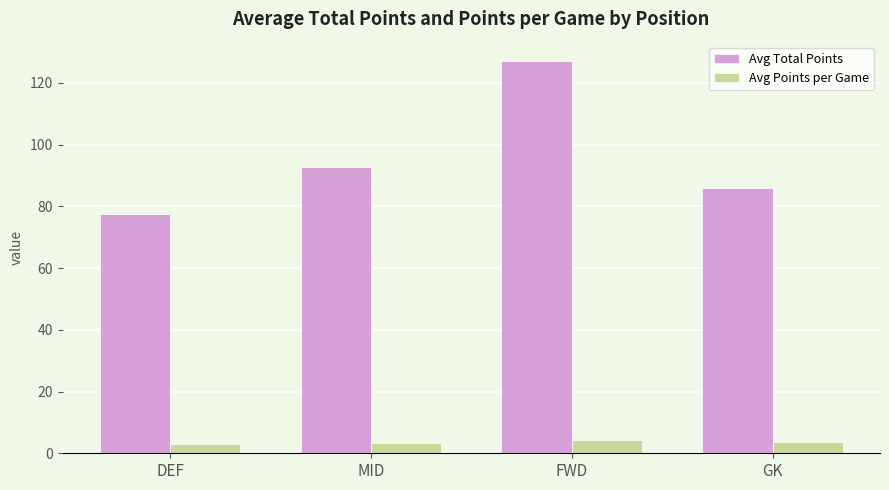

What is the label of the 1st bar from the left?

DEF